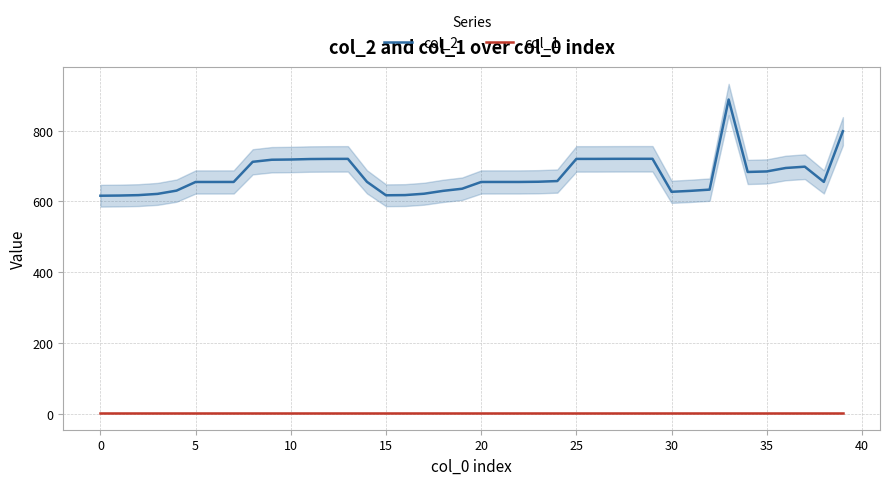

True or false: col_2 and col_1 intersect in this chart.

False